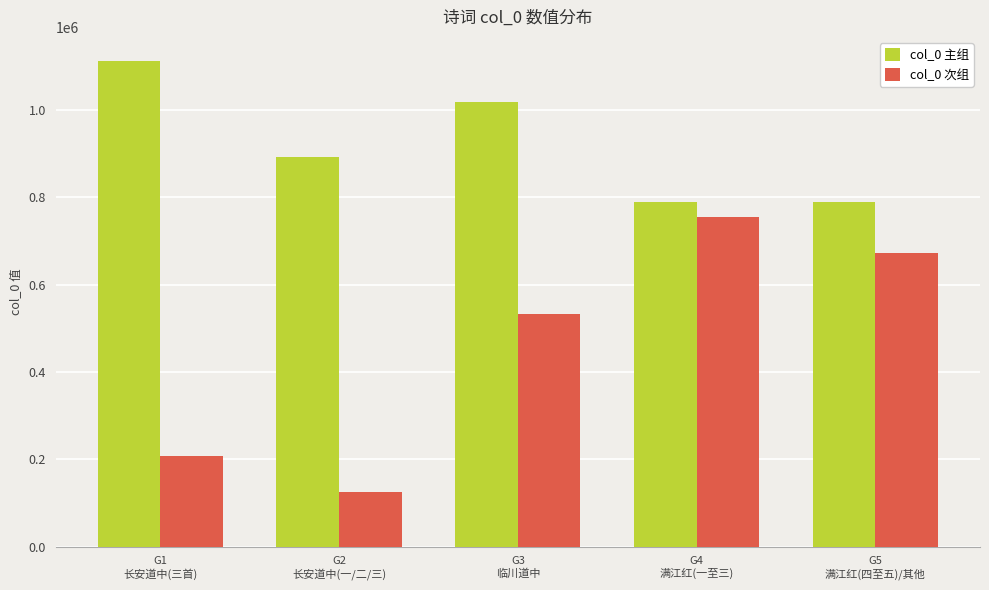

What is the label of the 3rd bar from the left?

G3
临川道中